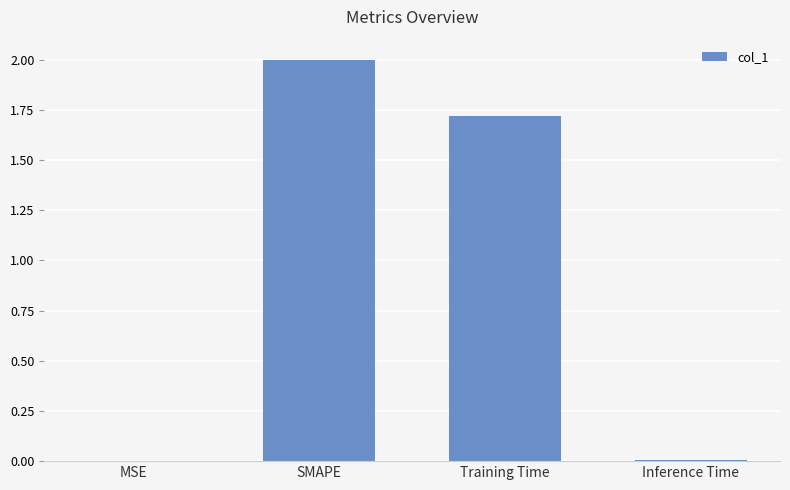

What is the sum of all values?

3.7